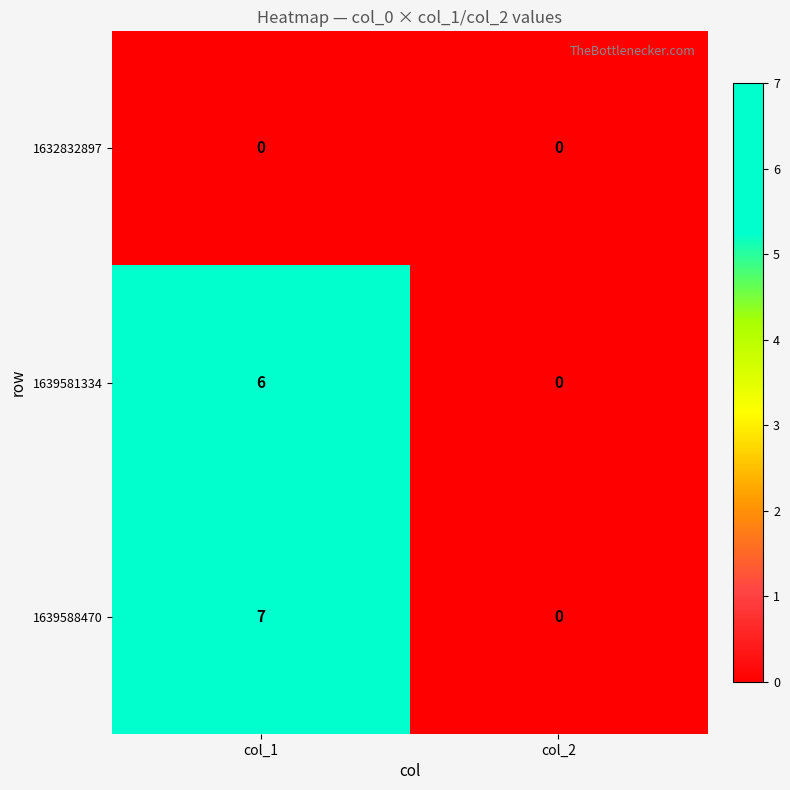

What is the difference between the highest and lowest values at col_1?

7